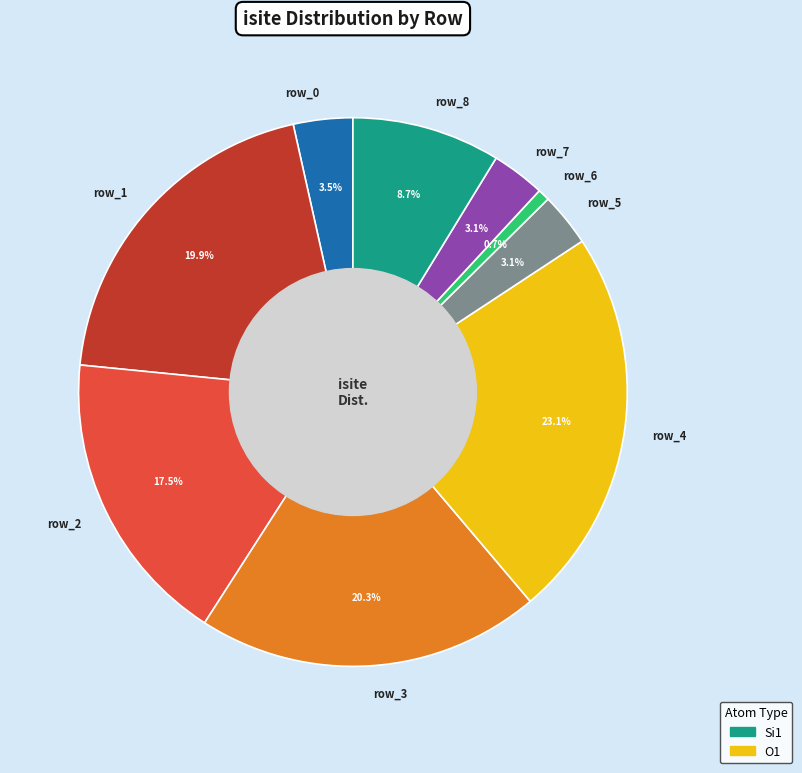

True or false: row_7 accounts for 12% of the total.

False